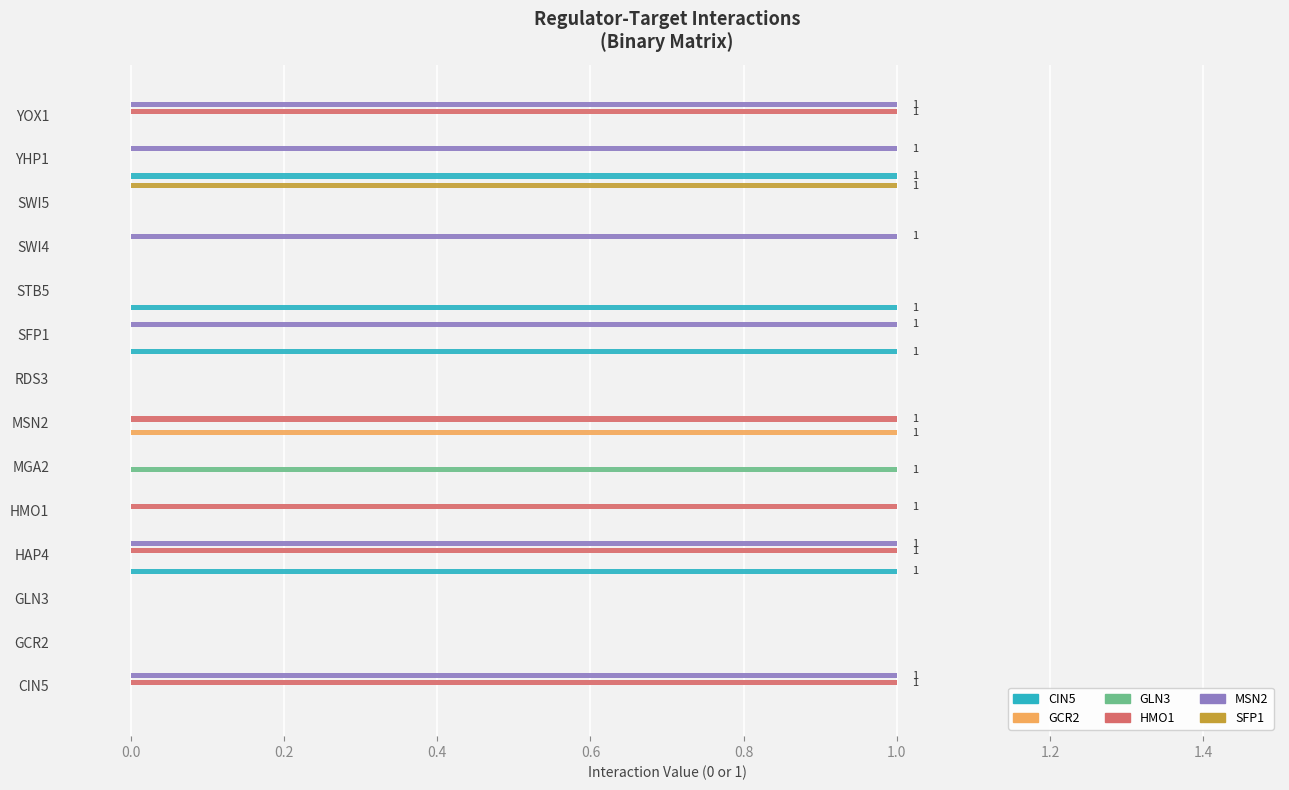

Is the value of MSN2 at SFP1 greater than the value of HMO1 at HAP4?

No